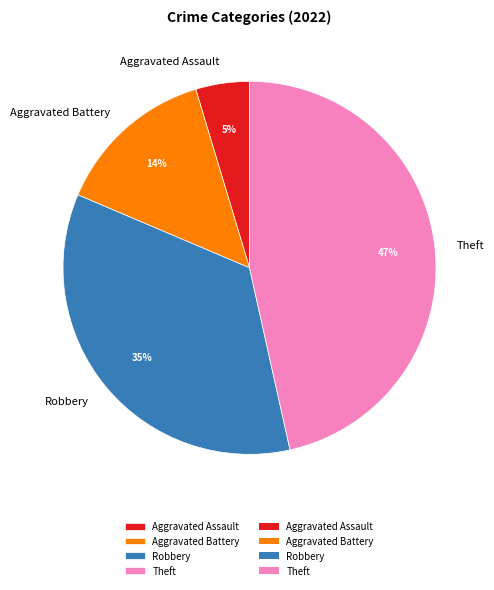

Which has a higher value, Theft or Aggravated Assault?

Theft